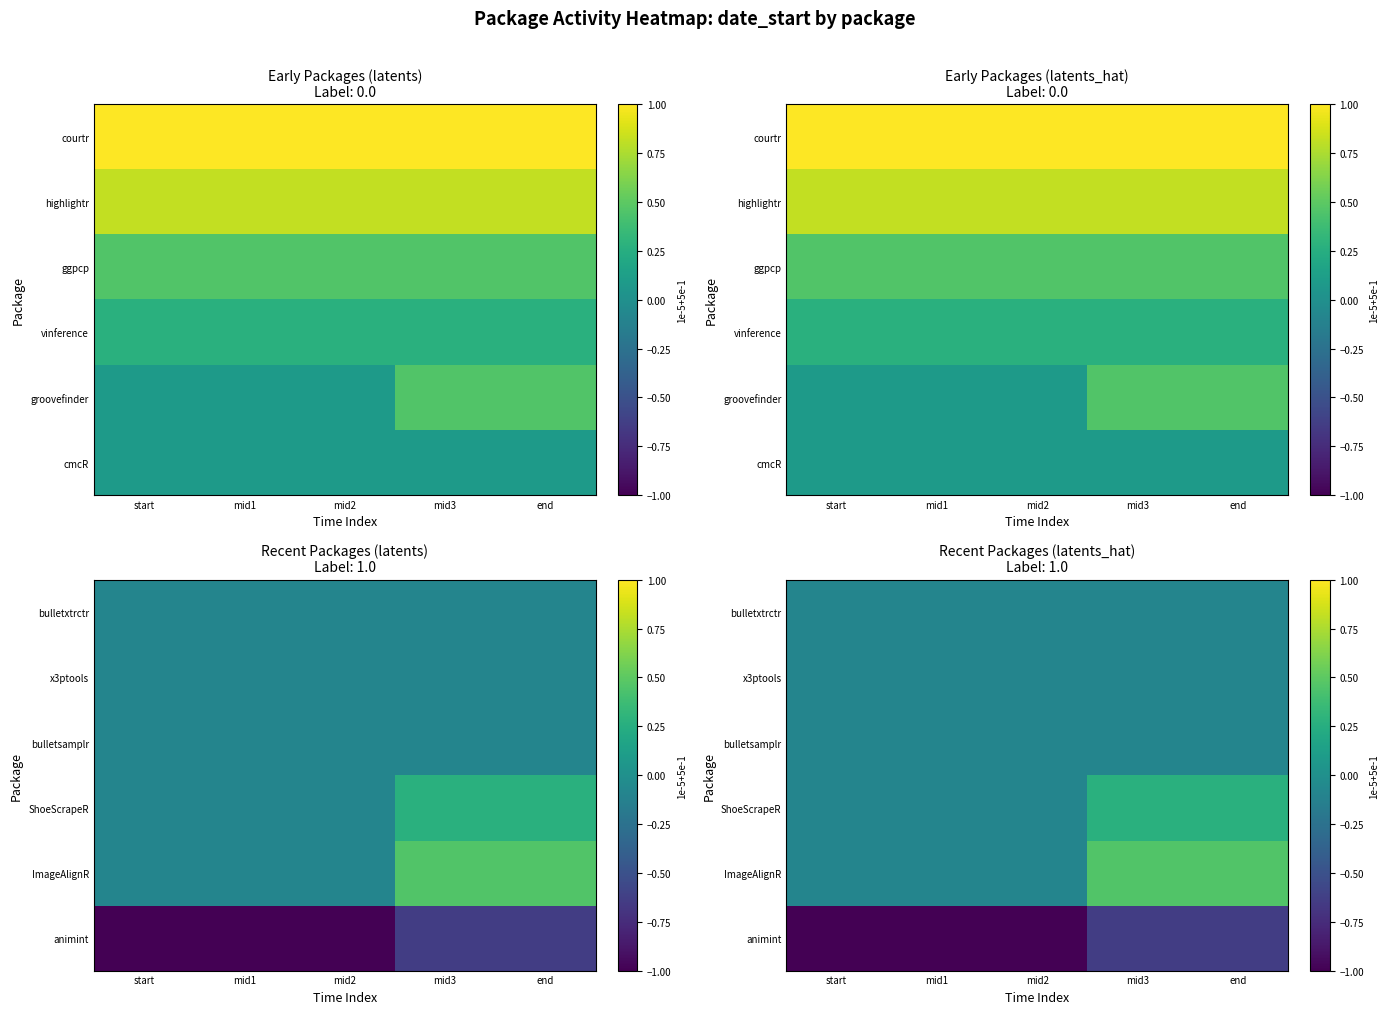

Which has a higher value, mid3 or end?

mid3